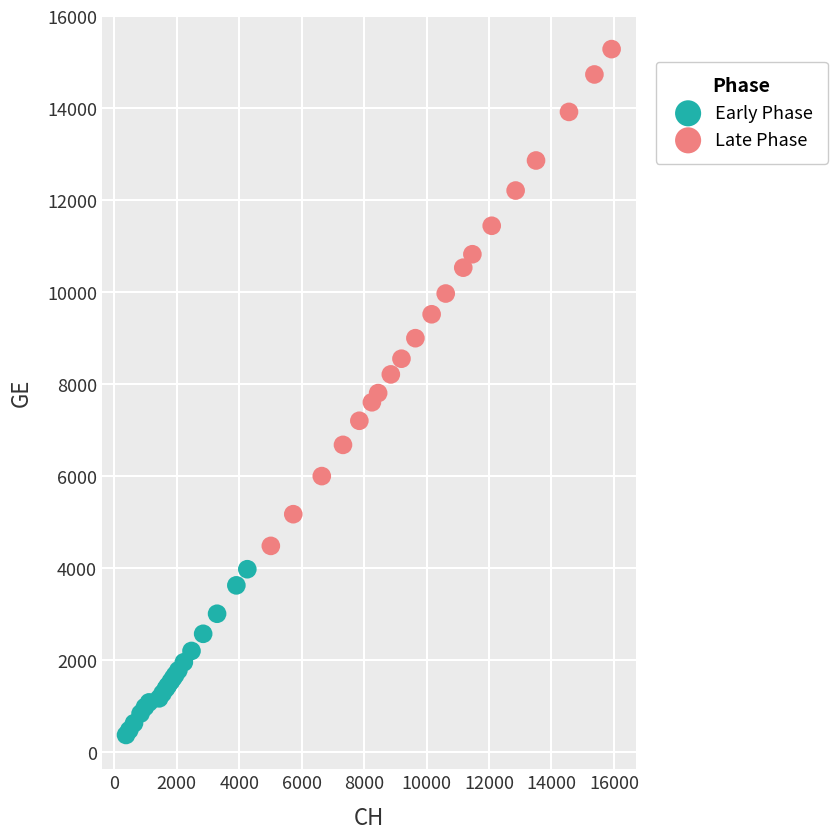

Which series contains the lowest Y value?

Early Phase